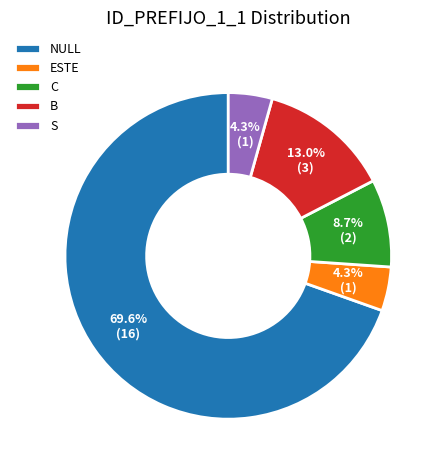

To the nearest percent, what portion does S represent?

4%